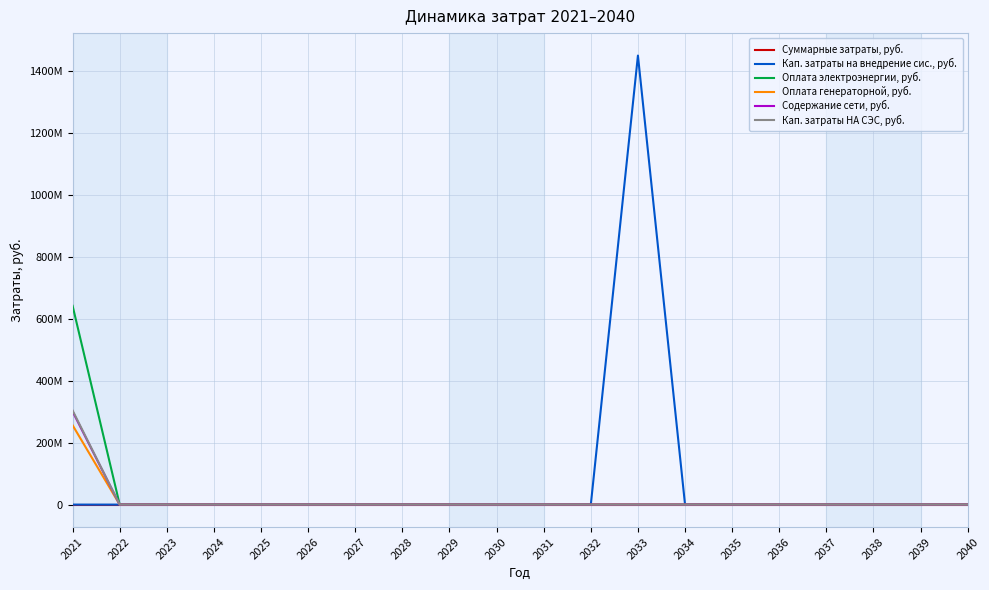

Does the chart display data point markers on the line(s)?

No